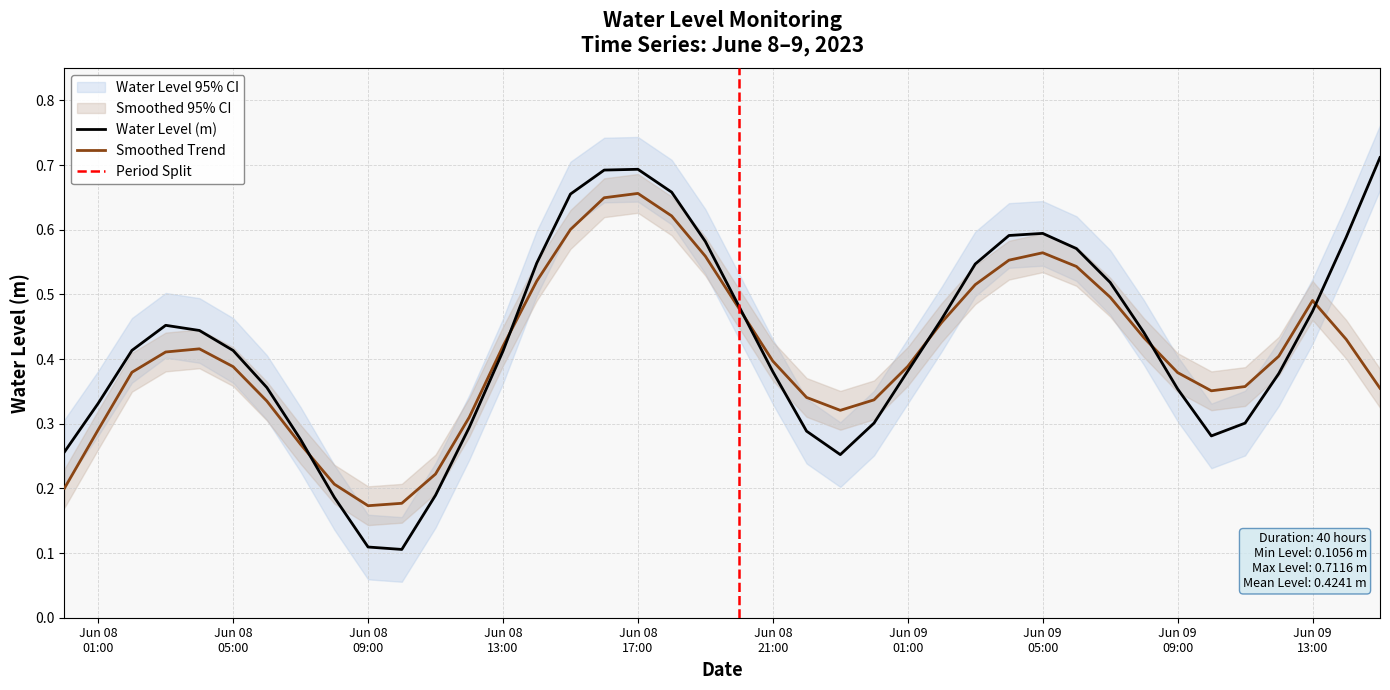

What position from the right is 2023-06-08 10:00:00?

30